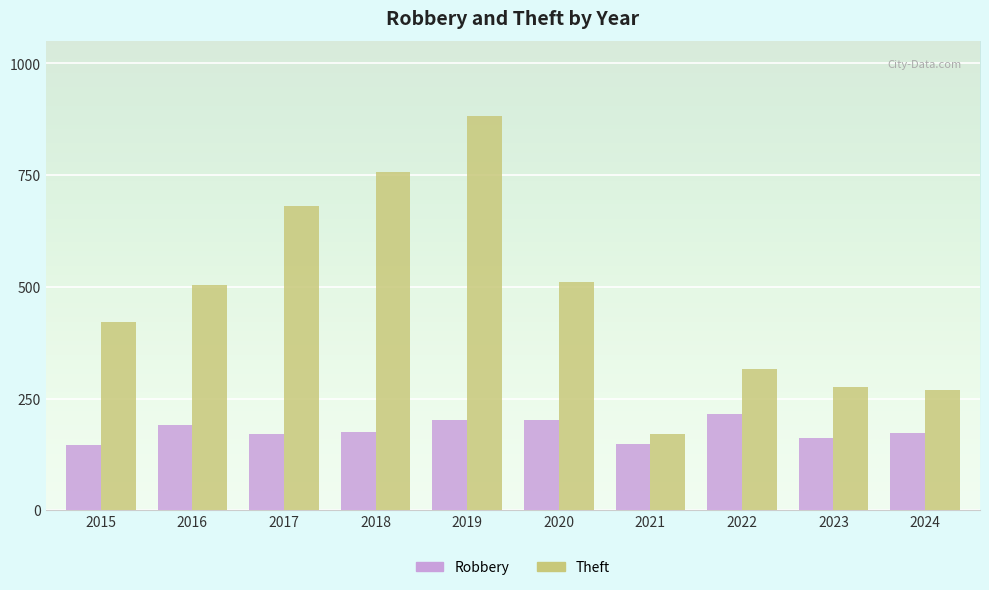

What is the sum of all Theft values?

4791